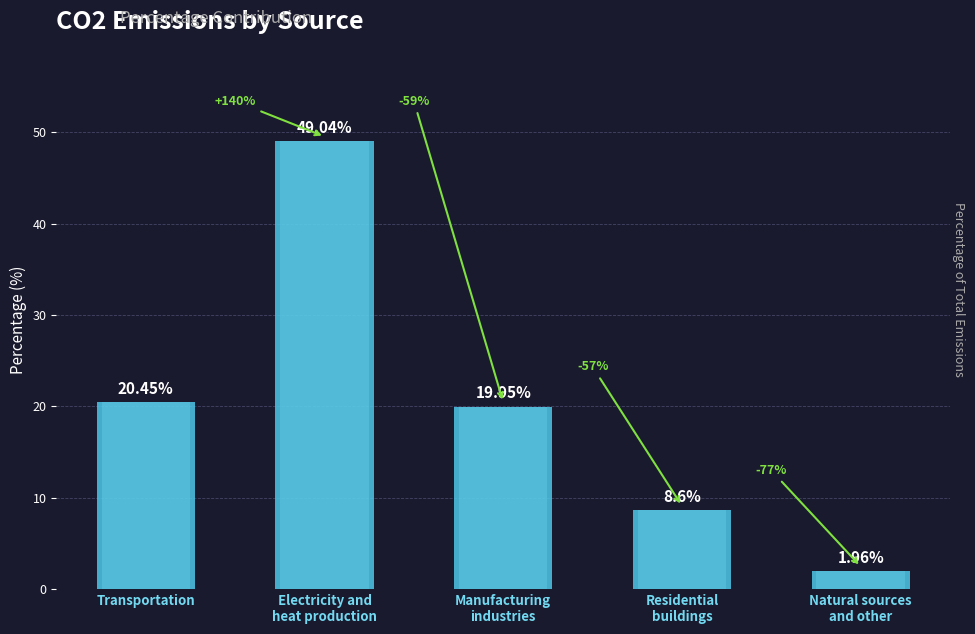

Where does the data first go above 19?

Transportation